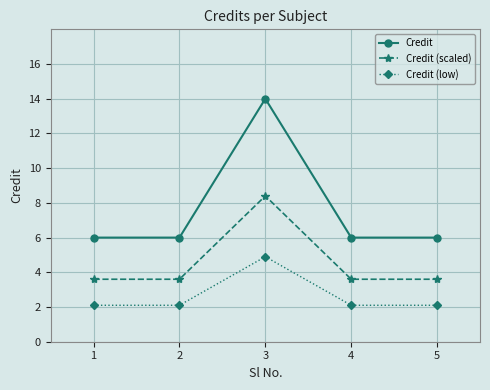

What is the value of the Credit (low) point at the 4th from the left?

2.1